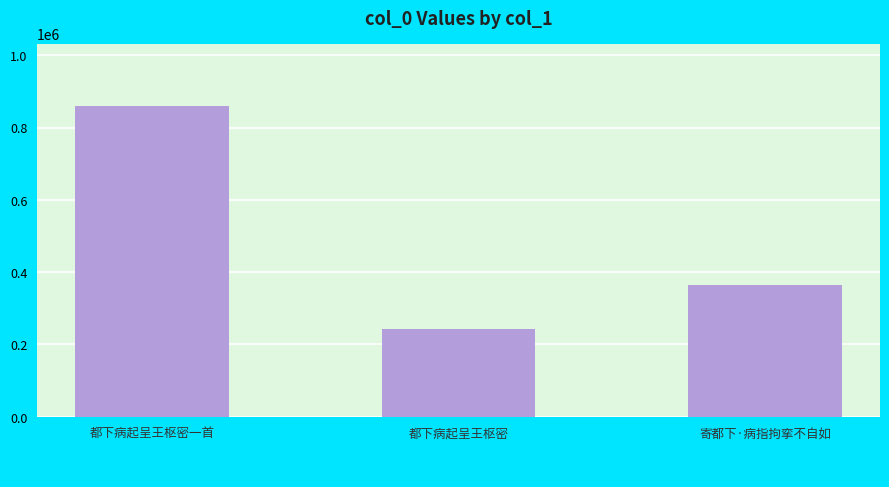

True or false: the data shows 112368 at 寄都下·病指拘挛不自如.

False